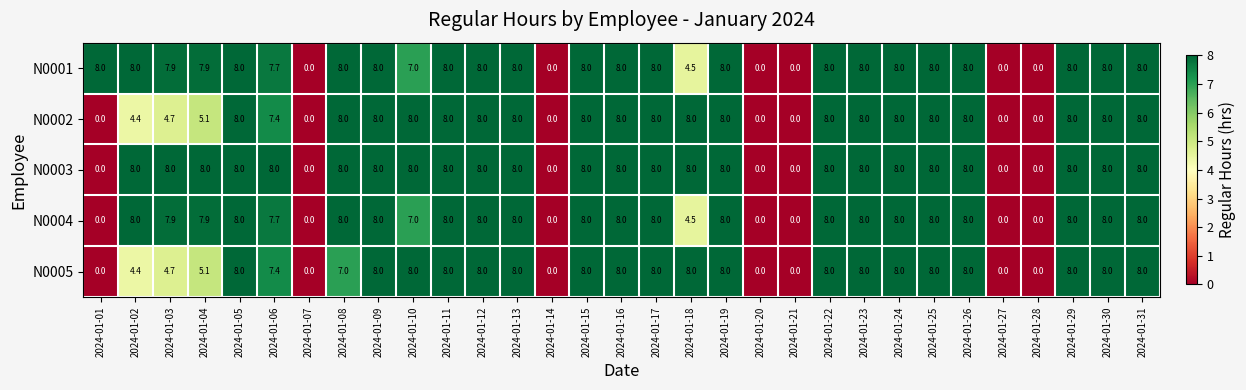

Count the number of categories in the chart.

31